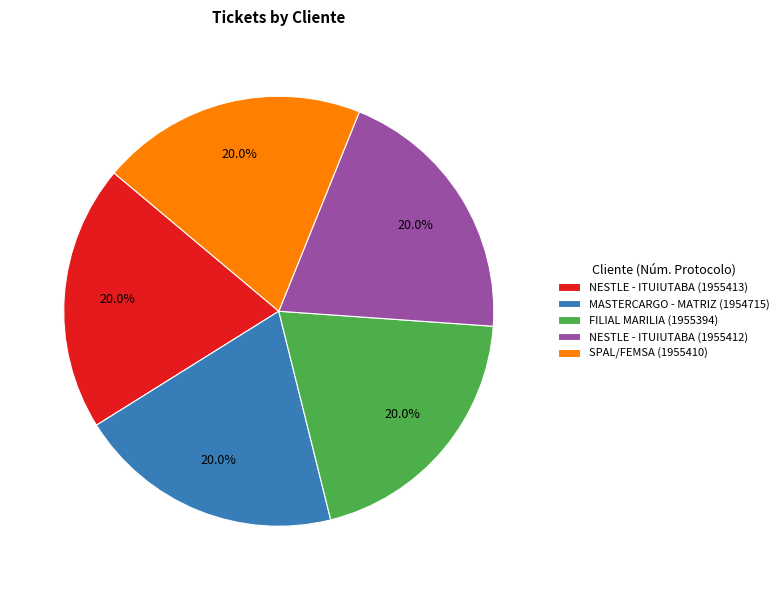

To the nearest percent, what portion does SPAL/FEMSA (1955410) represent?

20%